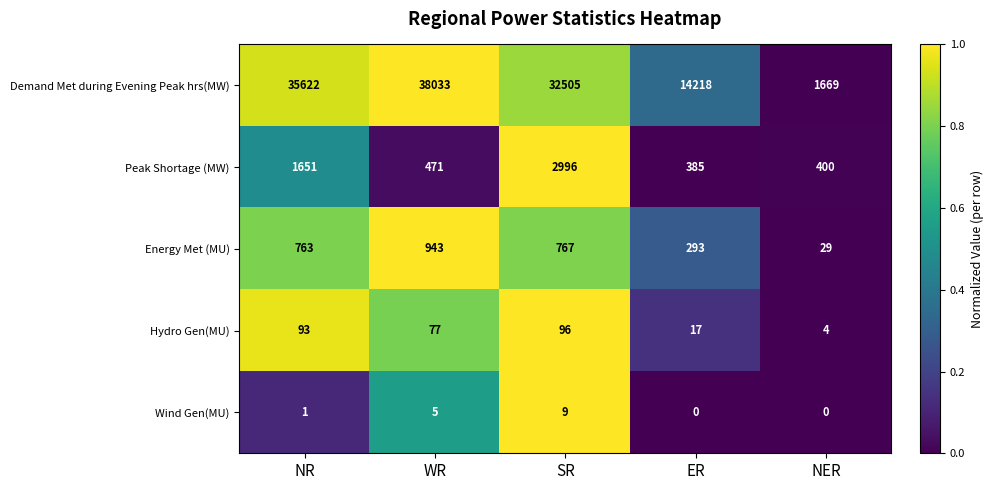

Reading right to left, transcribe all the data shown in this chart.

Demand Met during Evening Peak hrs(MW): NER=1669	ER=14218	SR=32505	WR=38033	NR=35622
Peak Shortage (MW): NER=400	ER=385	SR=2996	WR=471	NR=1651
Energy Met (MU): NER=29	ER=293	SR=767	WR=943	NR=763
Hydro Gen(MU): NER=4	ER=17	SR=96	WR=77	NR=93
Wind Gen(MU): NER=0	ER=0	SR=9	WR=5	NR=1